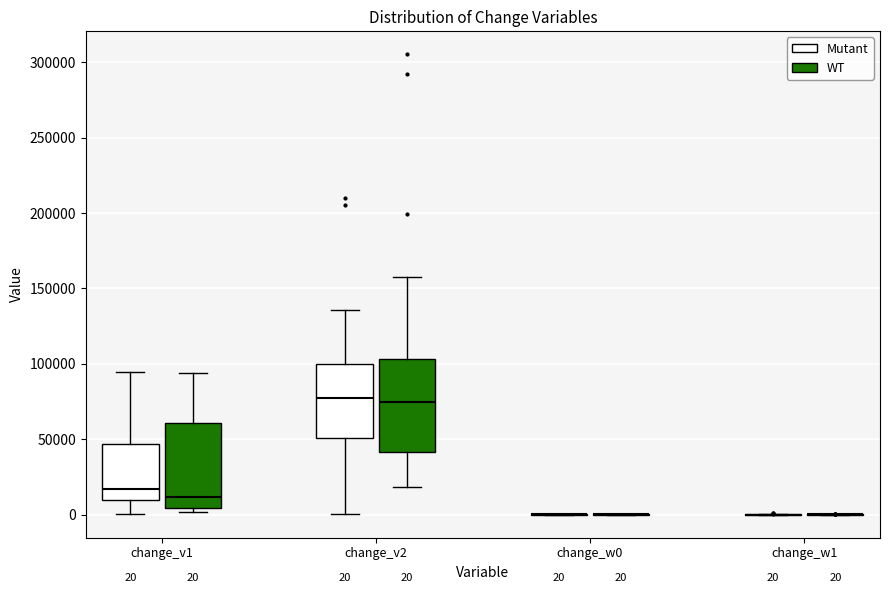

Comparing the boxes themselves (not the whiskers), which one is the tallest?

change_v2 (WT)